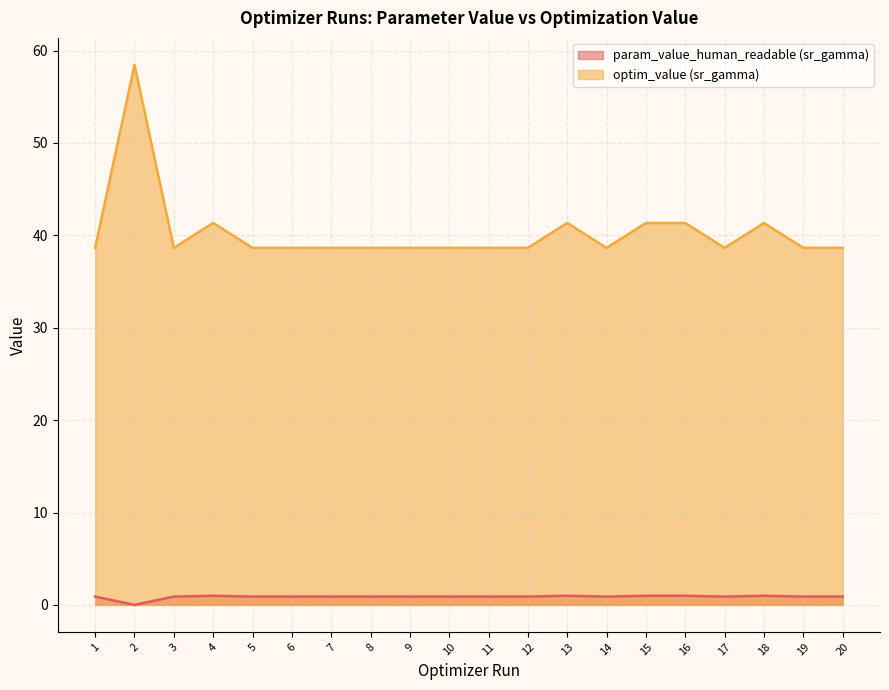

What is the total value across all series at 4?

42.3